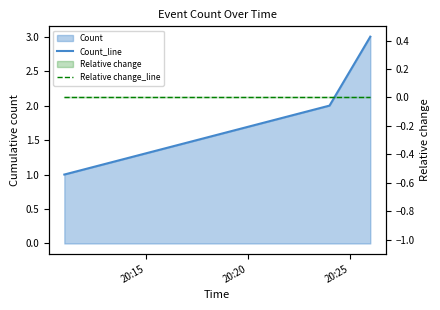

What is the value of the Count_line point at the 3rd from the left?

3